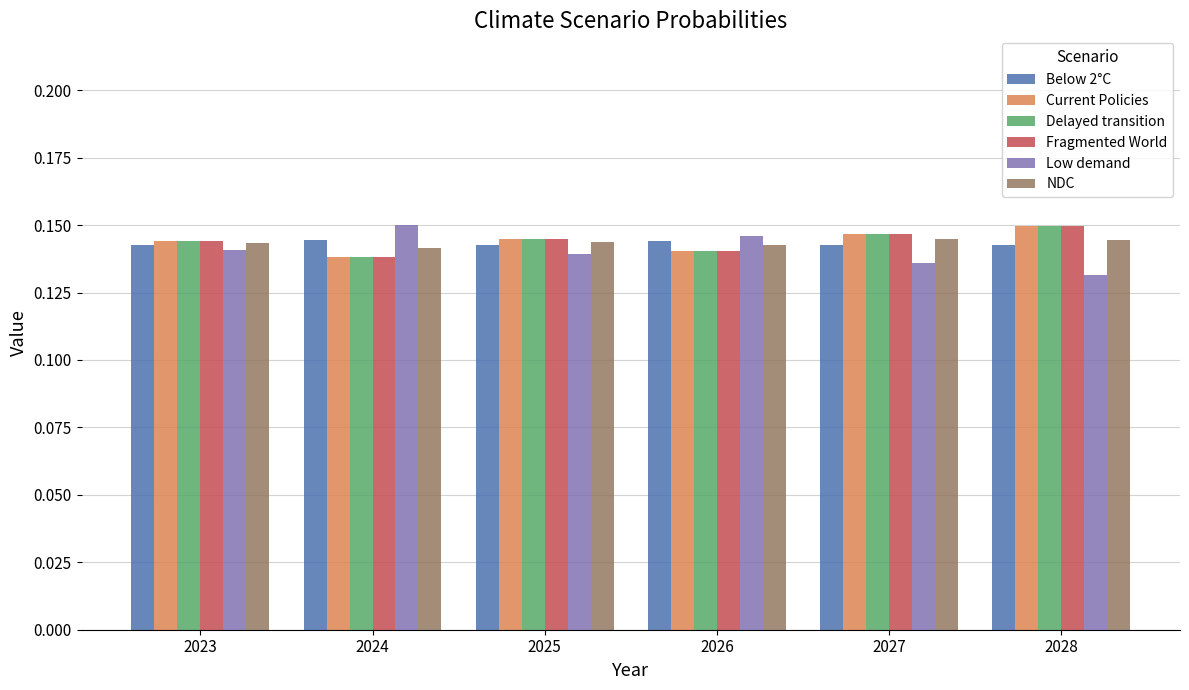

How many categories are shown in the chart?

6